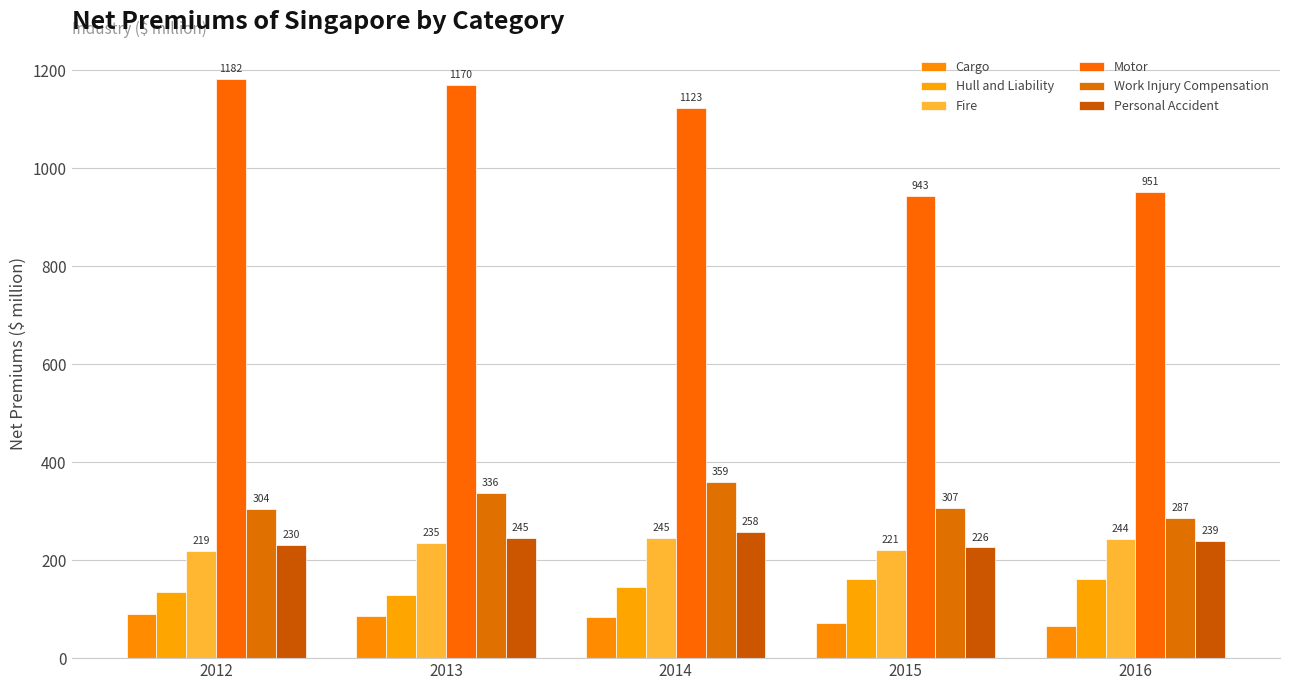

Reading left to right, list all the values displayed in this chart.

Cargo: 89.3	86.3	84.5	72.2	65.8
Hull and Liability: 135.7	128.8	145.0	160.9	162.0
Fire: 218.7	235.1	244.9	220.9	244.2
Motor: 1182.5	1169.7	1123.1	943.0	950.8
Work Injury Compensation: 304.1	336.3	359.1	307.1	286.9
Personal Accident: 230.5	245.3	258.0	226.0	238.6